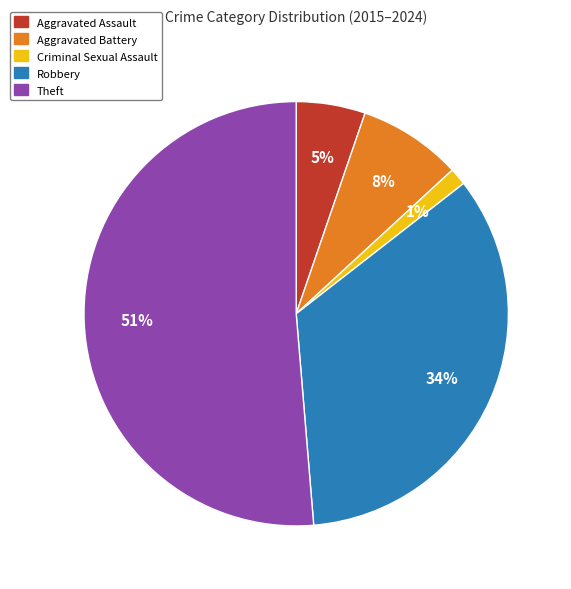

Which slice is the smallest?

Criminal Sexual Assault